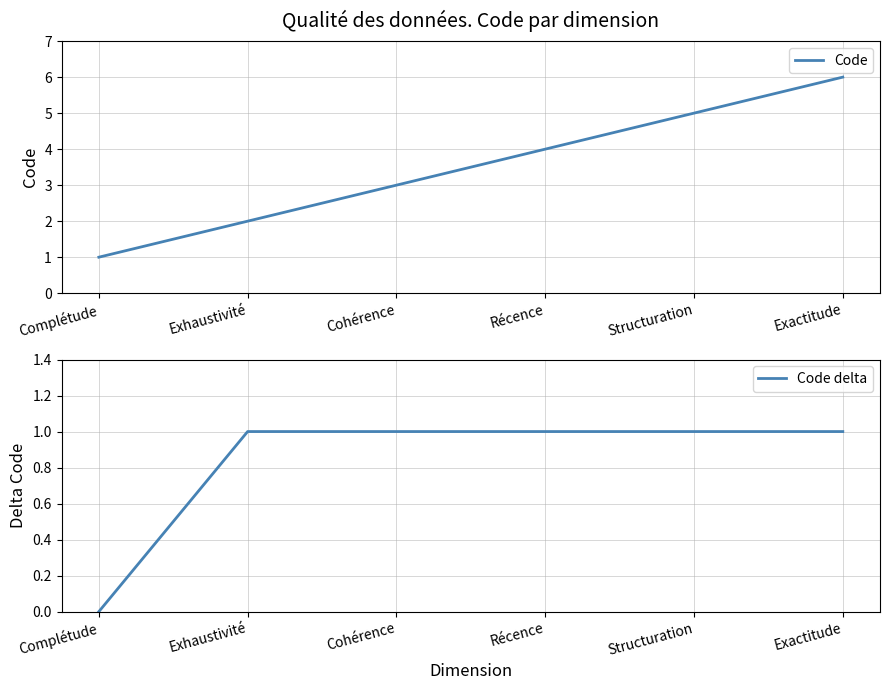

Is this an area chart (filled region under the line)?

No